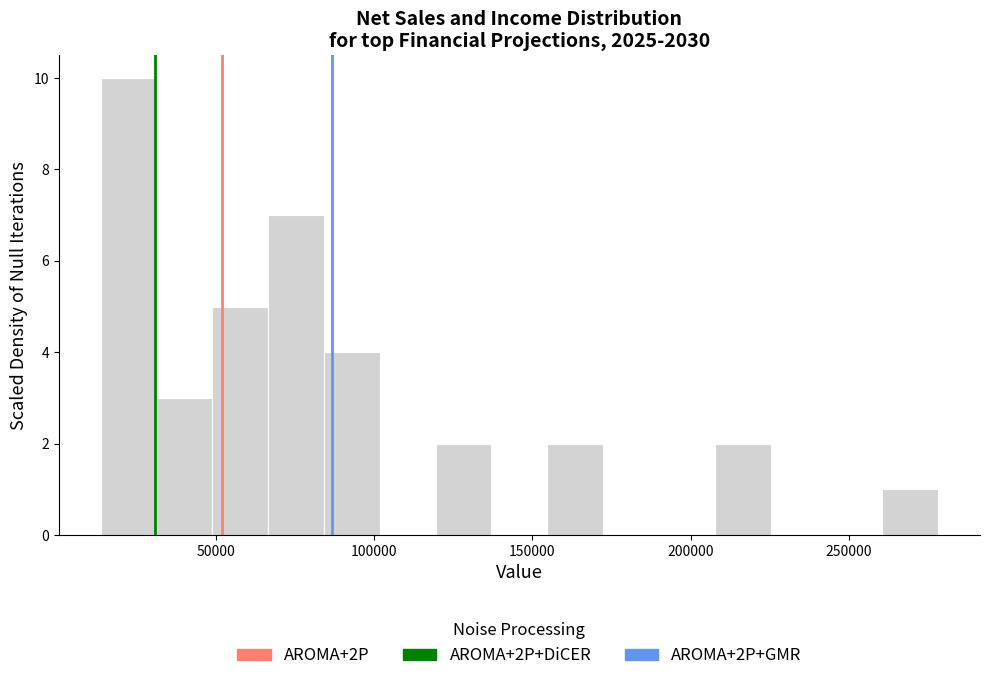

Read against the x-axis, roughly where is the centre of the tallest bar?

20000